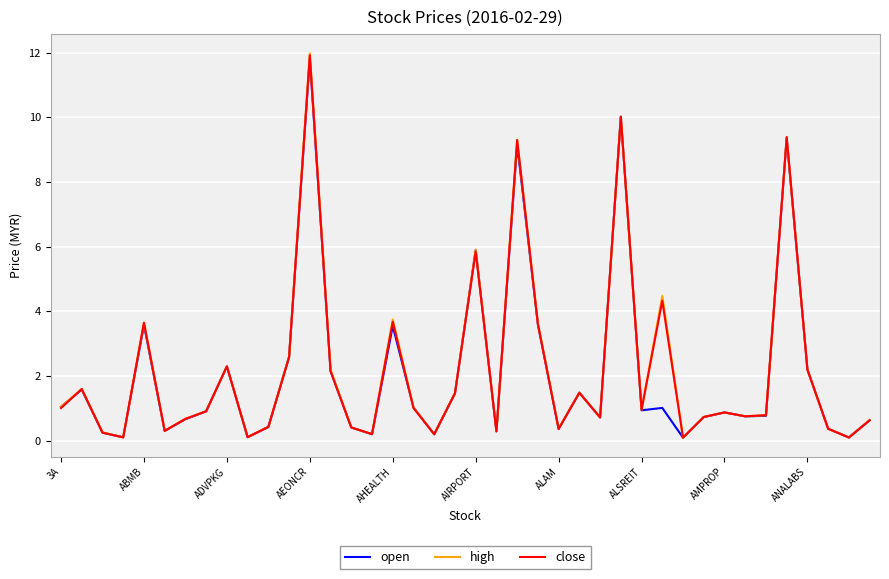

How many lines are shown in the chart?

3